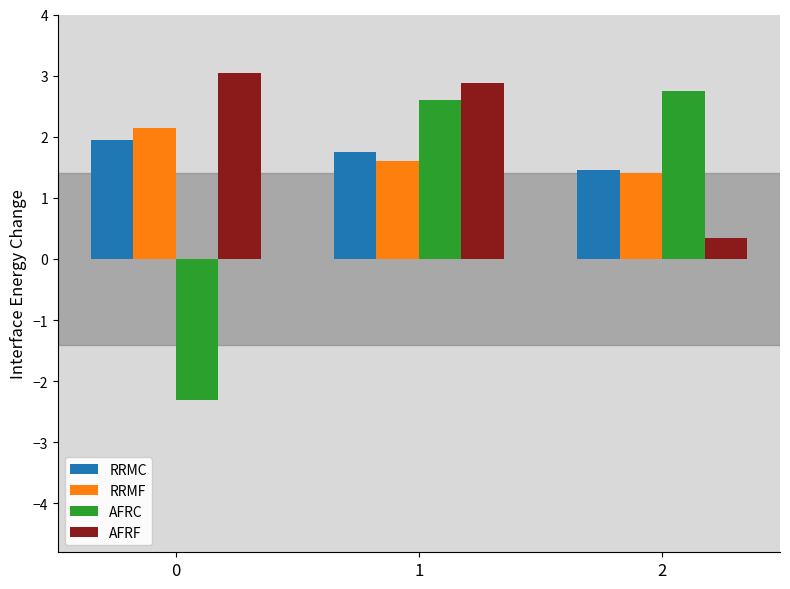

Rank the categories by RRMC value from lowest to highest.

2, 1, 0